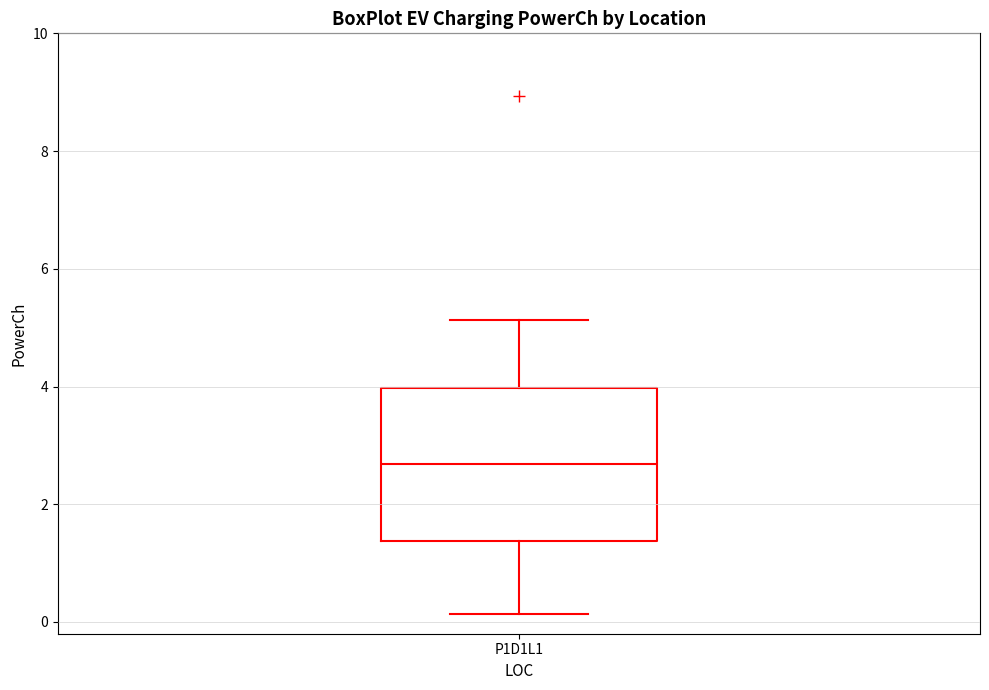

Read this box plot against the y-axis: the position of the median line, the range covered by the box, and the ends of both whiskers. The values are not printed on the chart, so give them approximately, as read against the axis.

median 2.6, box 1.4 to 4.0, whiskers 0.2 to 5.2